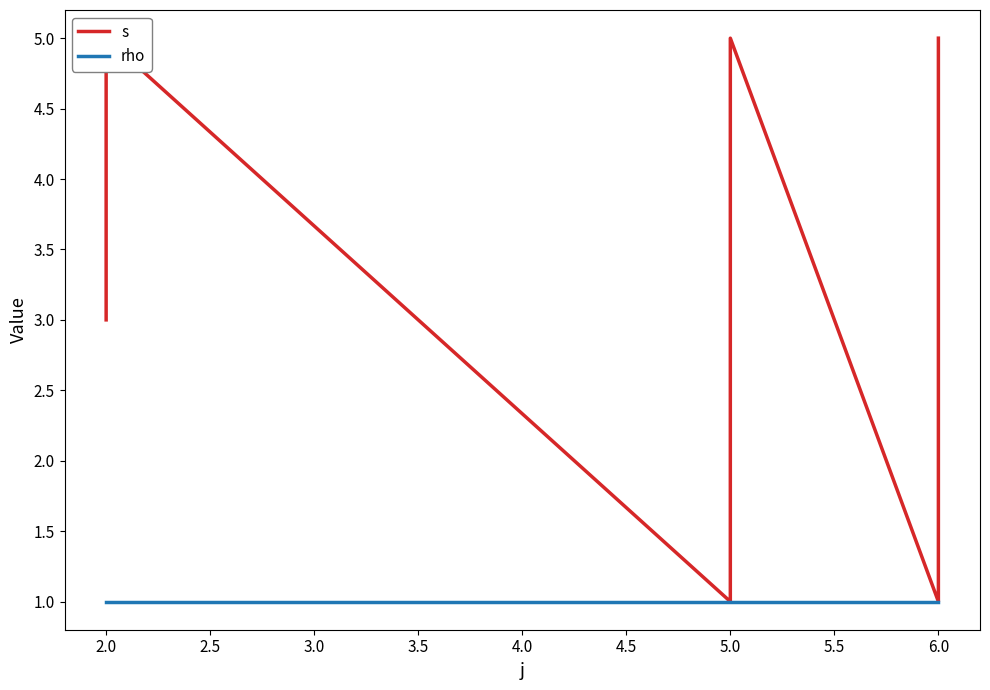

Which series has the largest range (max minus min)?

s